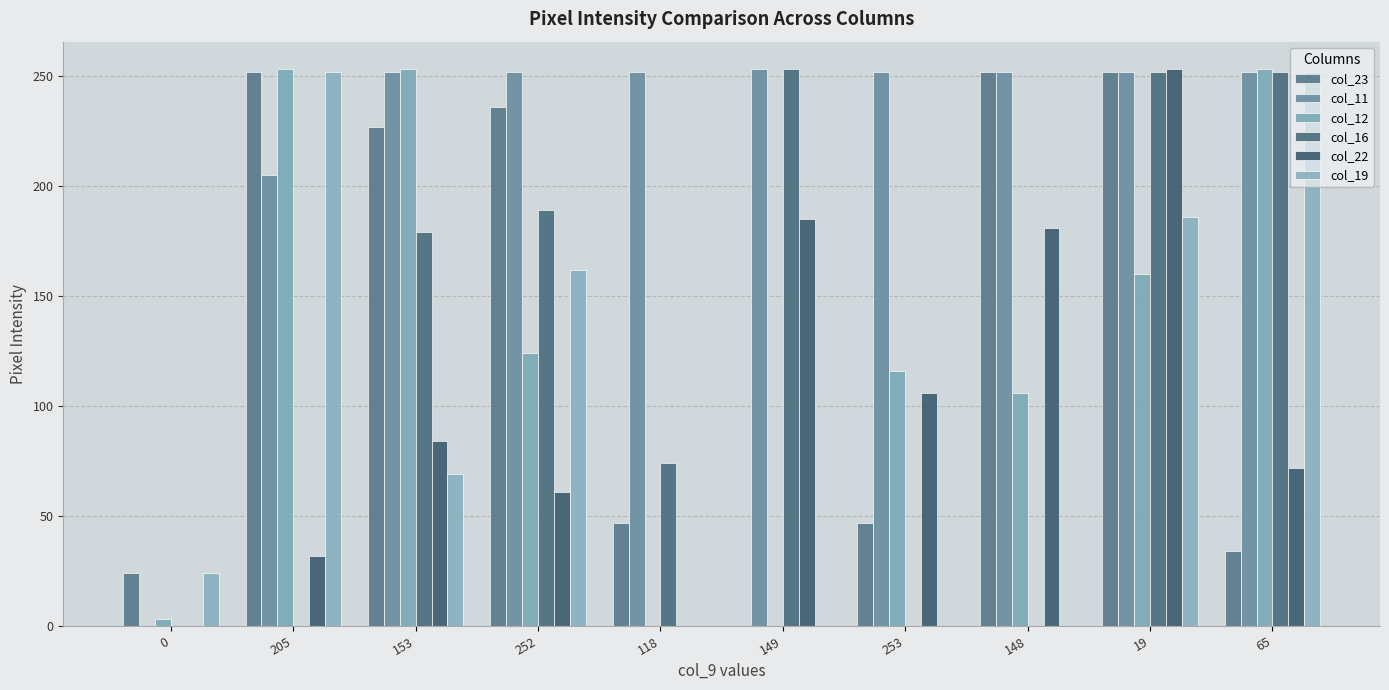

Which series has the largest range (max minus min)?

col_11